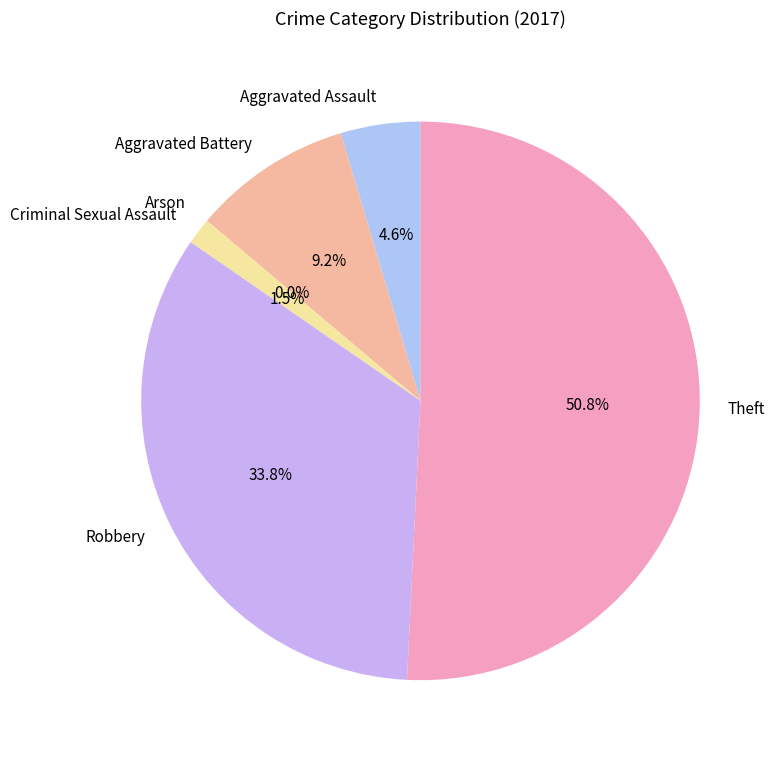

Count the number of slices in the pie.

6